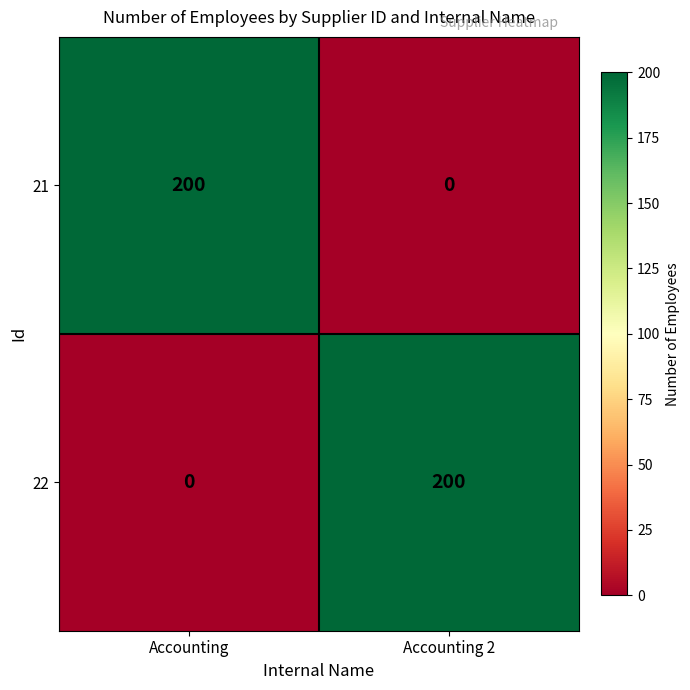

Reading right to left, extract all data points from this chart.

21: Accounting 2=0	Accounting=200
22: Accounting 2=200	Accounting=0